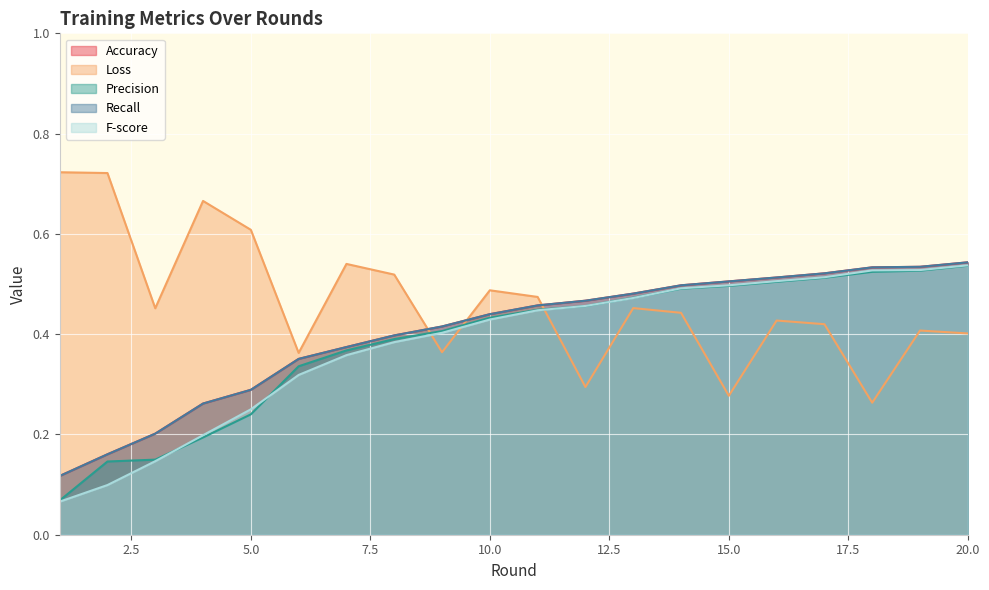

True or false: Accuracy and F-score cross at least once.

False